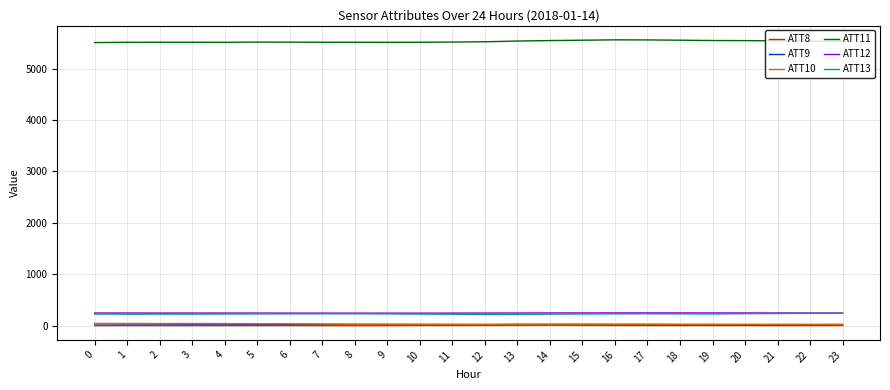

True or false: ATT10 and ATT12 cross at least once.

False